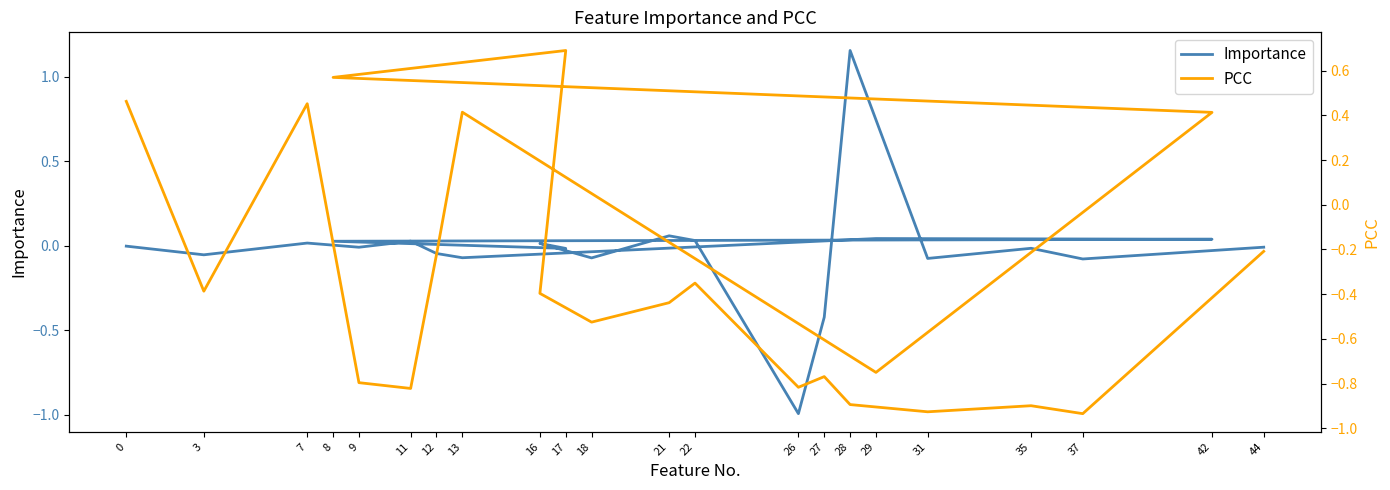

What is the difference between the second highest and minimum values in the PCC series?

1.5